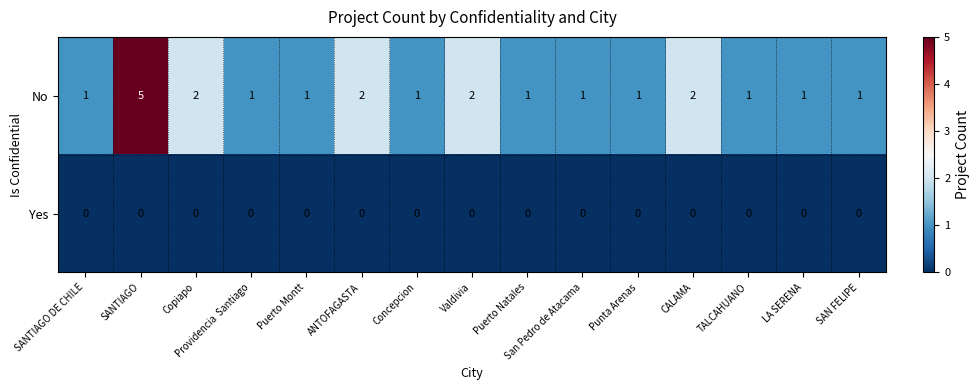

What is the difference between the maximum and minimum values in the No series?

4